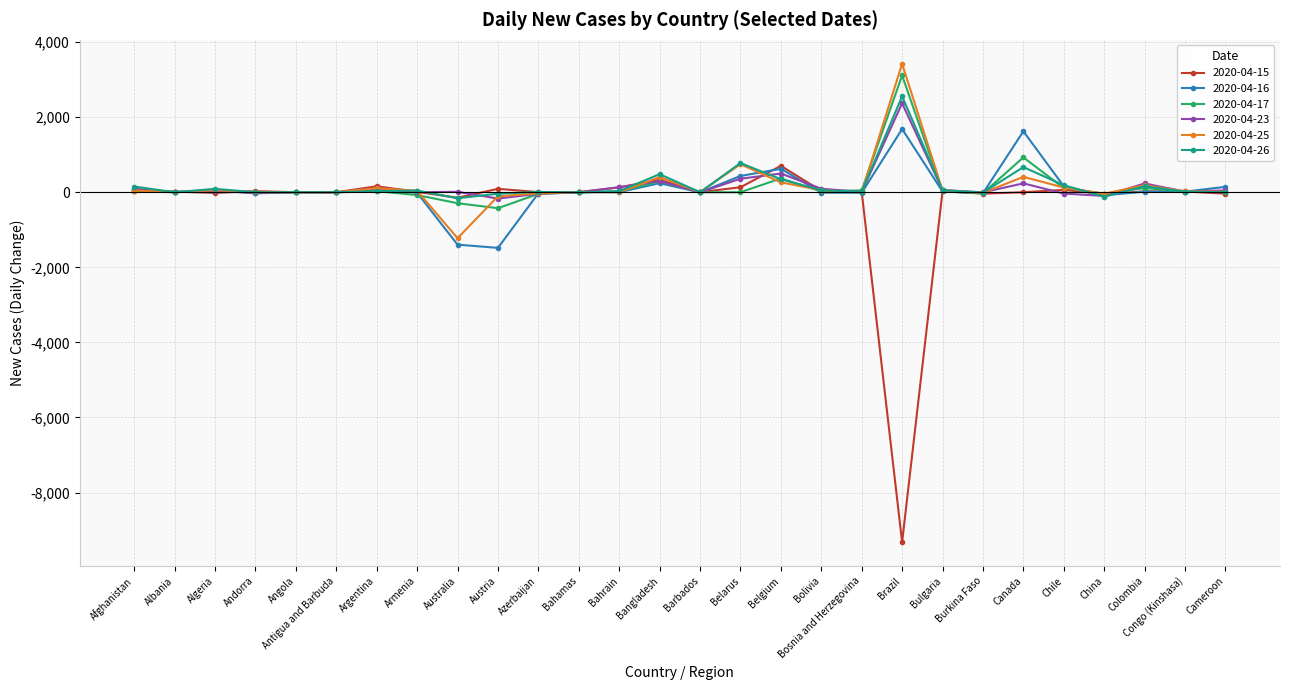

Count the number of categories in the chart.

28